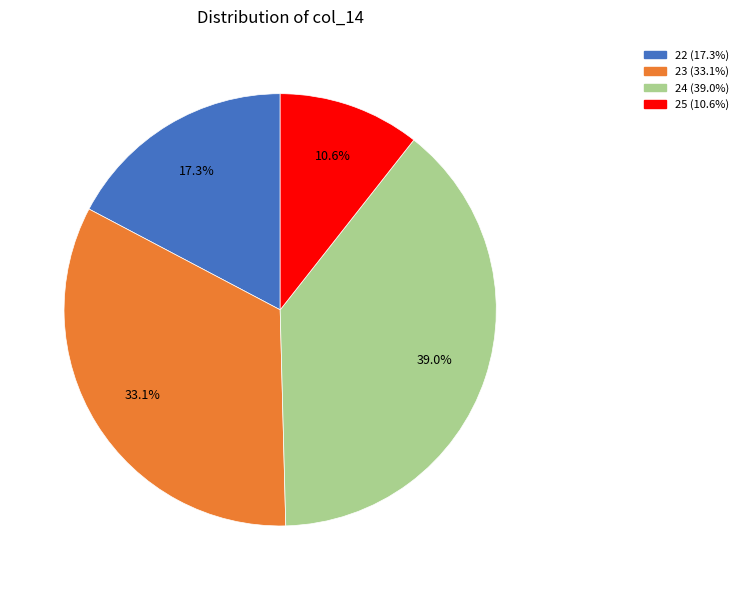

Is there any slice that represents more than half of the pie?

No